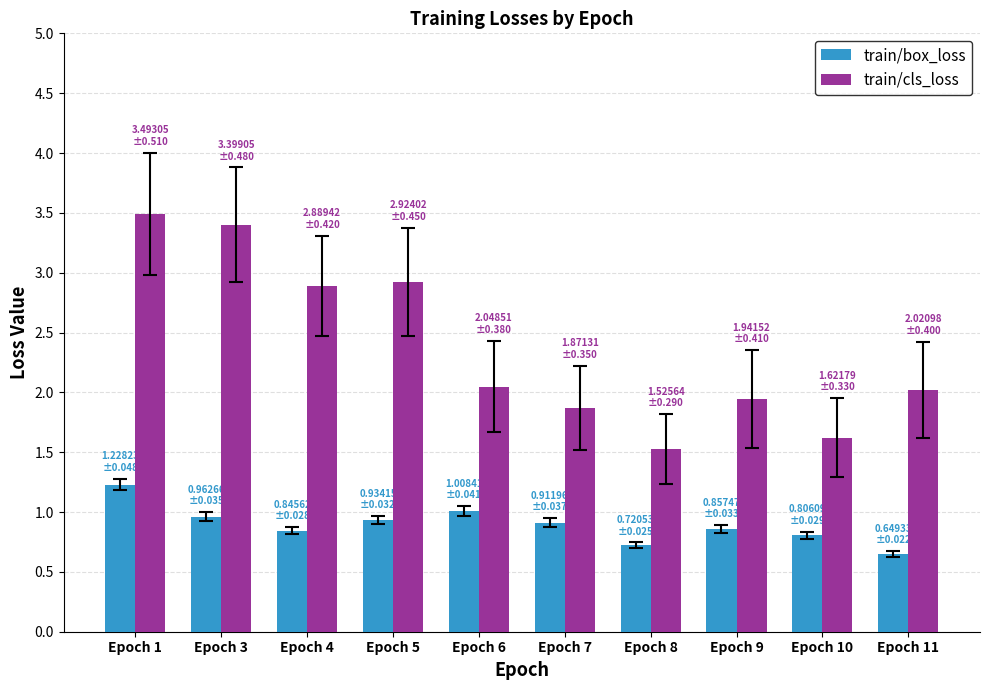

How many series are shown in this chart?

2